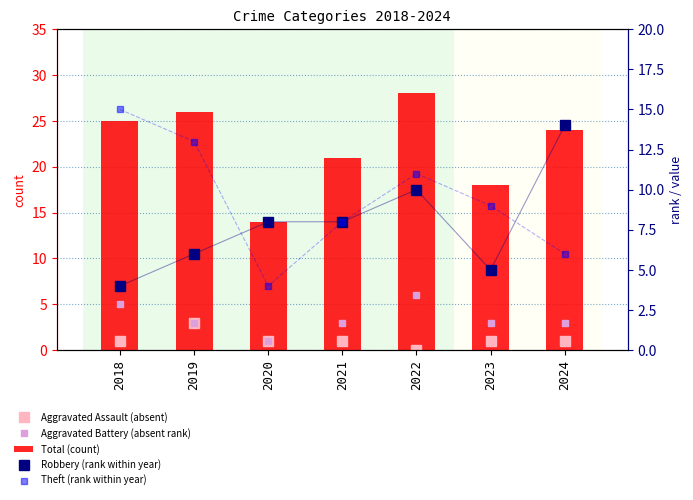

At which label is Aggravated Assault (absent) closest to 1?

2018